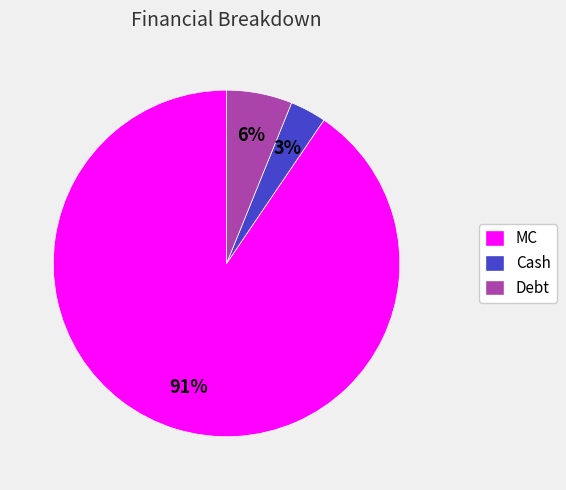

Which has a higher value, Debt or MC?

MC